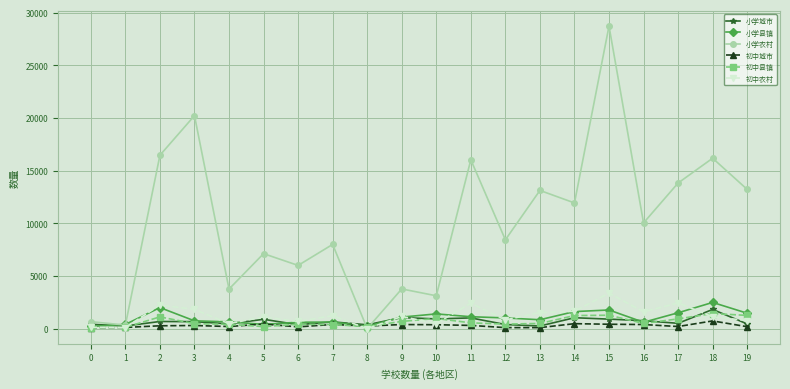

What is the sum of the 初中农村 values at 16 and 2?

3861